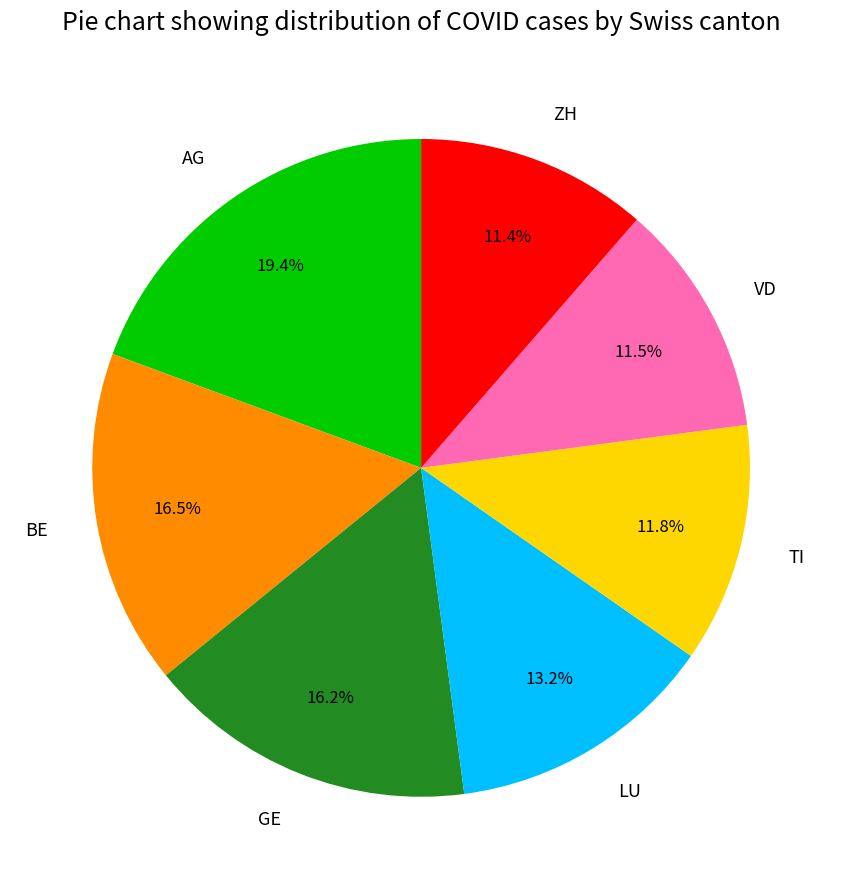

What portion of the pie excludes BE?

83.5%